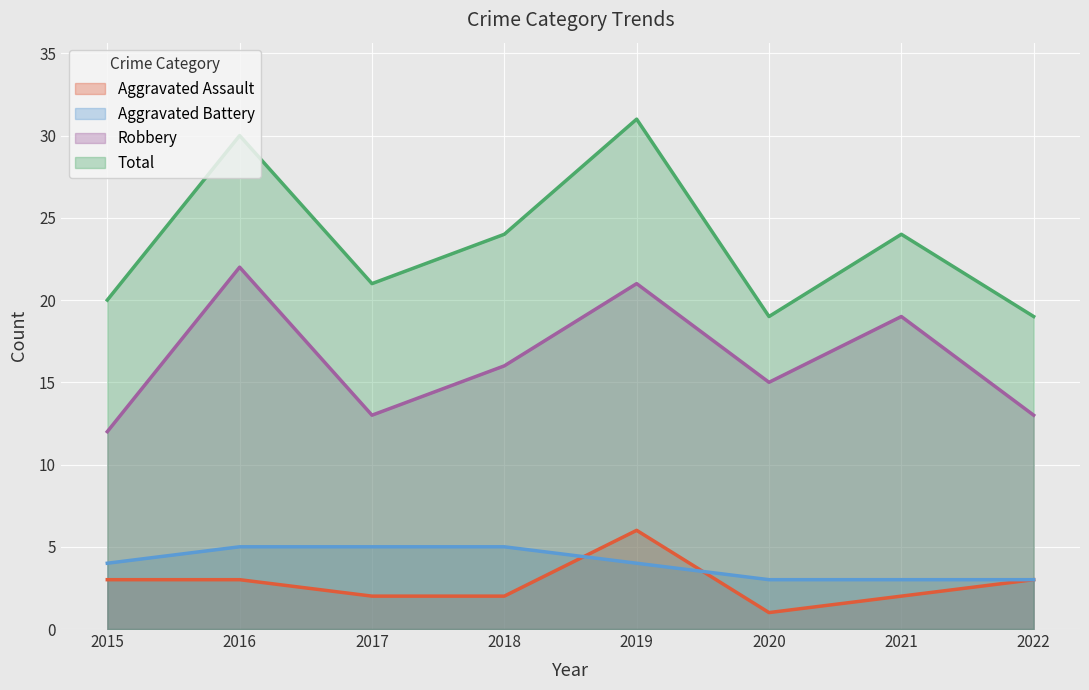

Reading right to left, what are all the values shown in this chart?

Aggravated Assault: 2022=3	2021=2	2020=1	2019=6	2018=2	2017=2	2016=3	2015=3
Aggravated Battery: 2022=3	2021=3	2020=3	2019=4	2018=5	2017=5	2016=5	2015=4
Robbery: 2022=13	2021=19	2020=15	2019=21	2018=16	2017=13	2016=22	2015=12
Total: 2022=19	2021=24	2020=19	2019=31	2018=24	2017=21	2016=30	2015=20